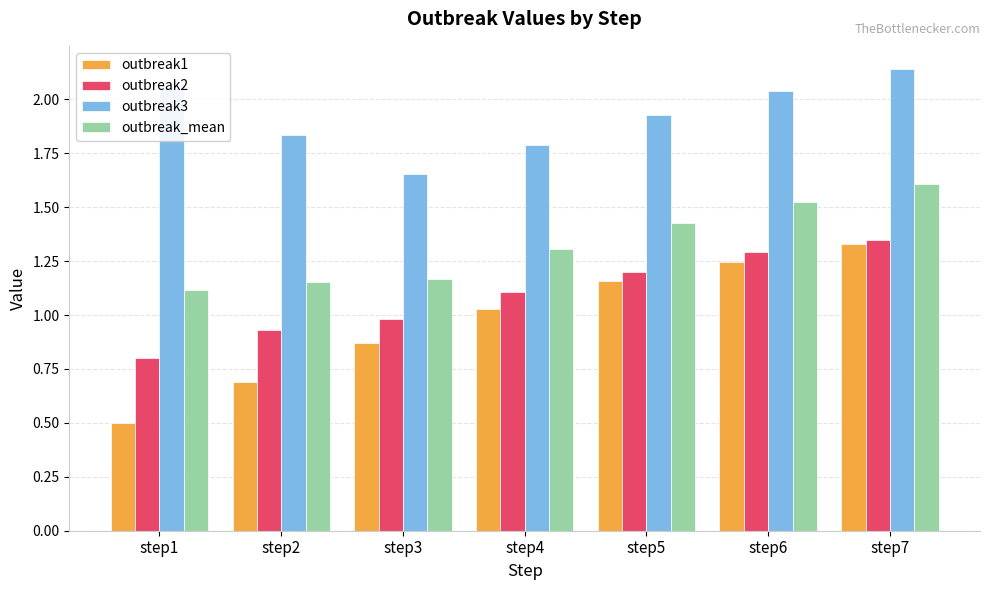

What is the sum of all outbreak_mean values?

9.3